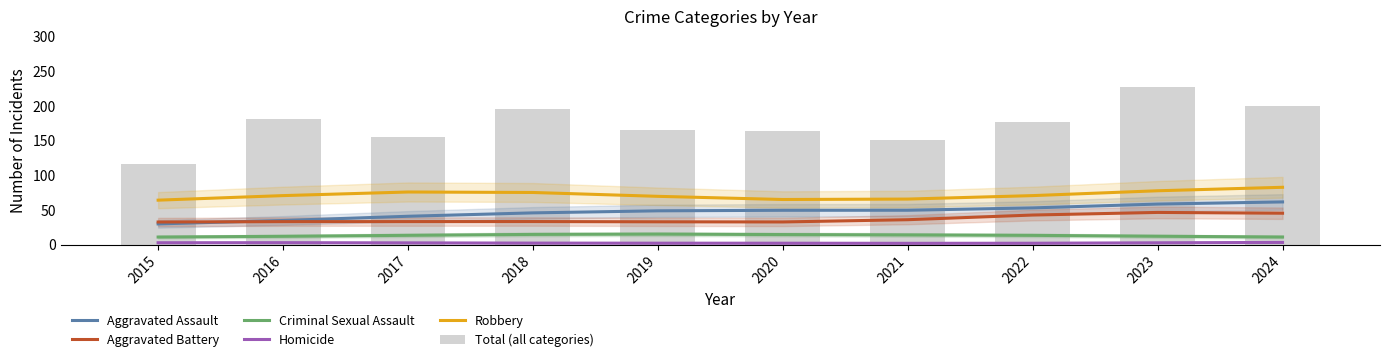

What is the total value across all series at 2023?

426.7